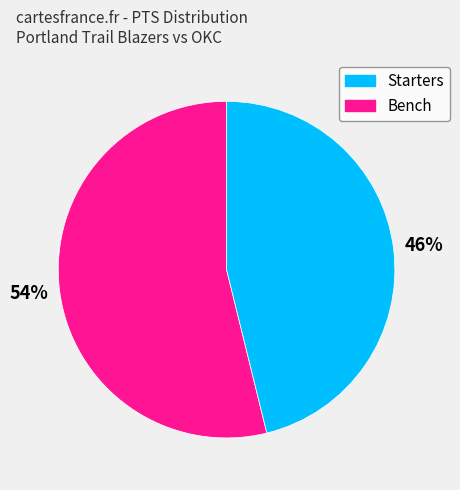

To the nearest percent, what is the difference between the largest and smallest slice percentages?

8%